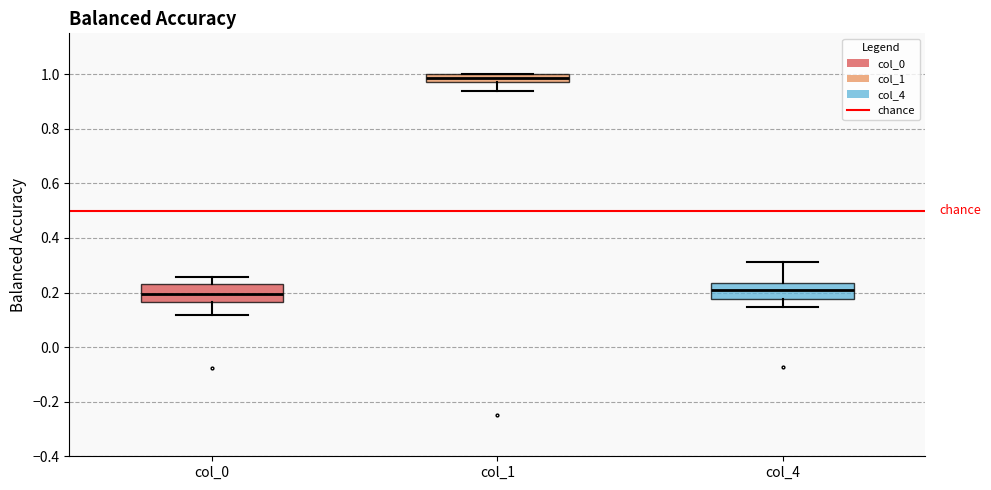

Where is the lower edge of the box for col_1 on the y-axis? The values are not printed on the chart, so give them approximately, as read against the axis.

0.98